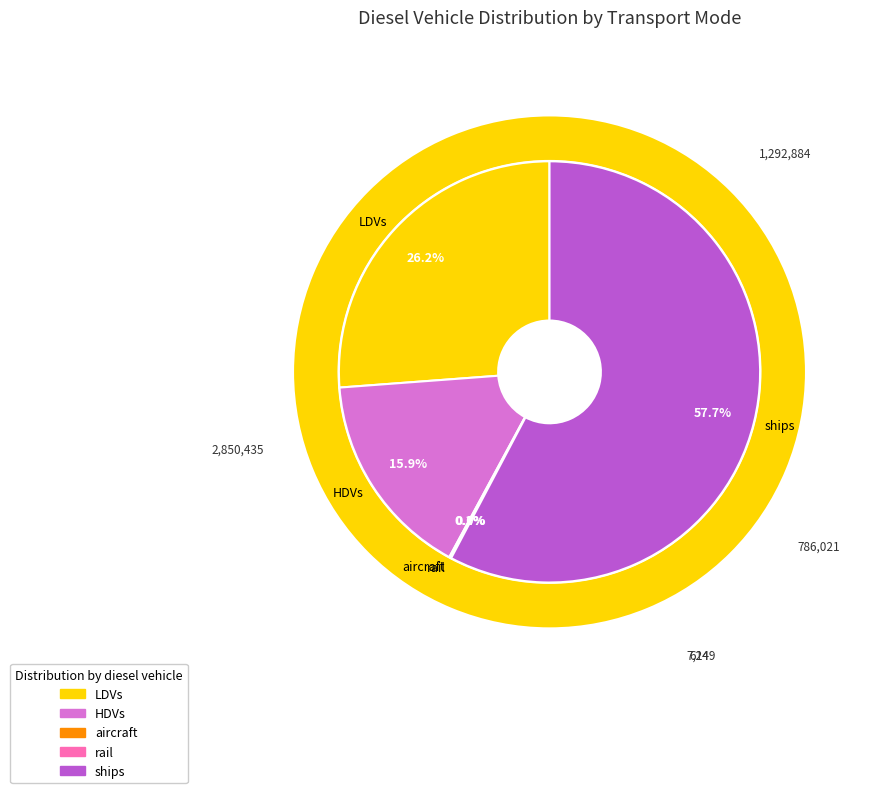

What is the change in value from LDVs to rail?

-1292259.9